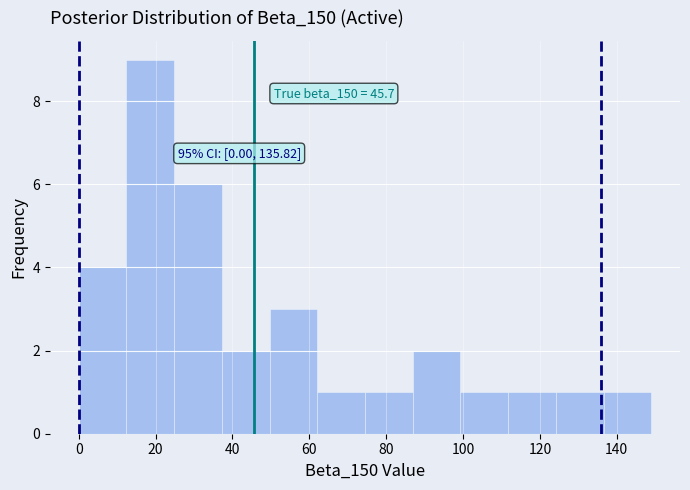

Which range on the x-axis has the tallest bar?

12 to 24